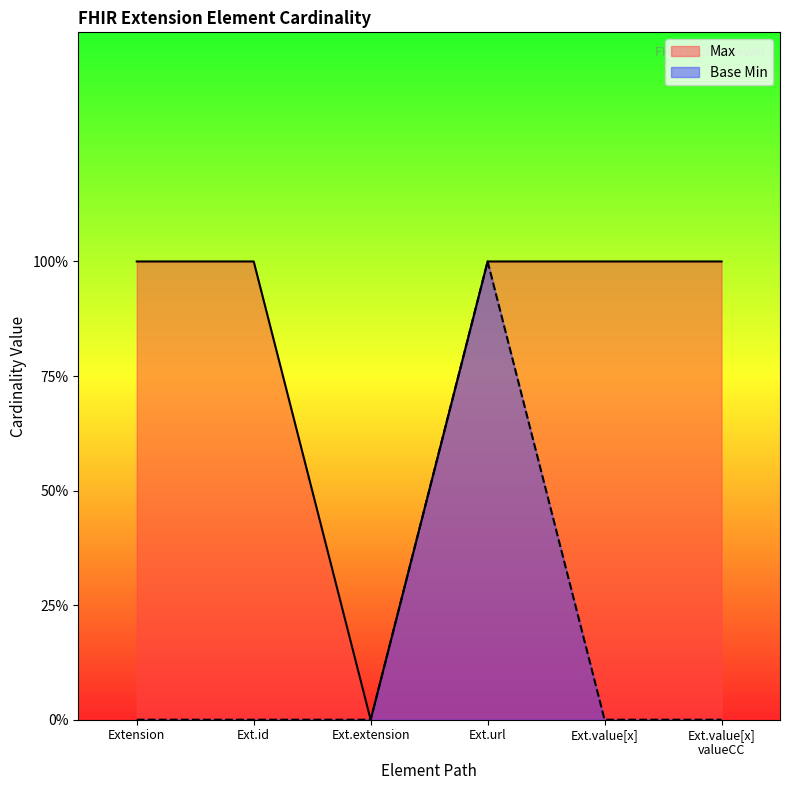

What are all the series names shown in the legend?

Max, Base Min